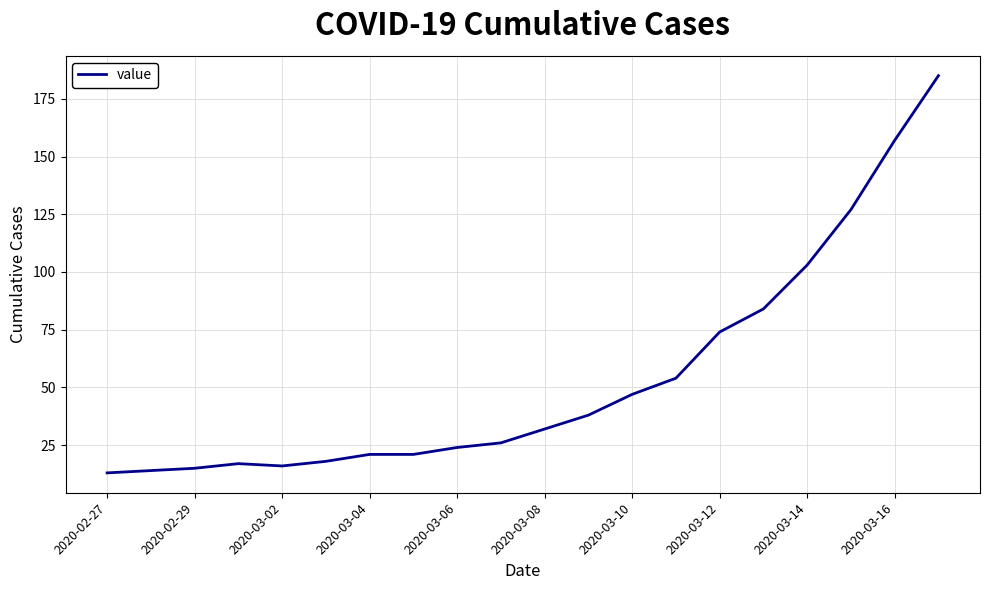

What is the difference between the maximum and minimum values?

172